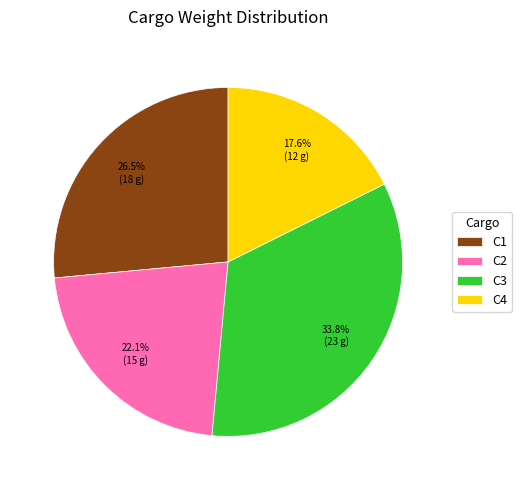

To the nearest percent, what is the difference between the largest and smallest slice percentages?

16%